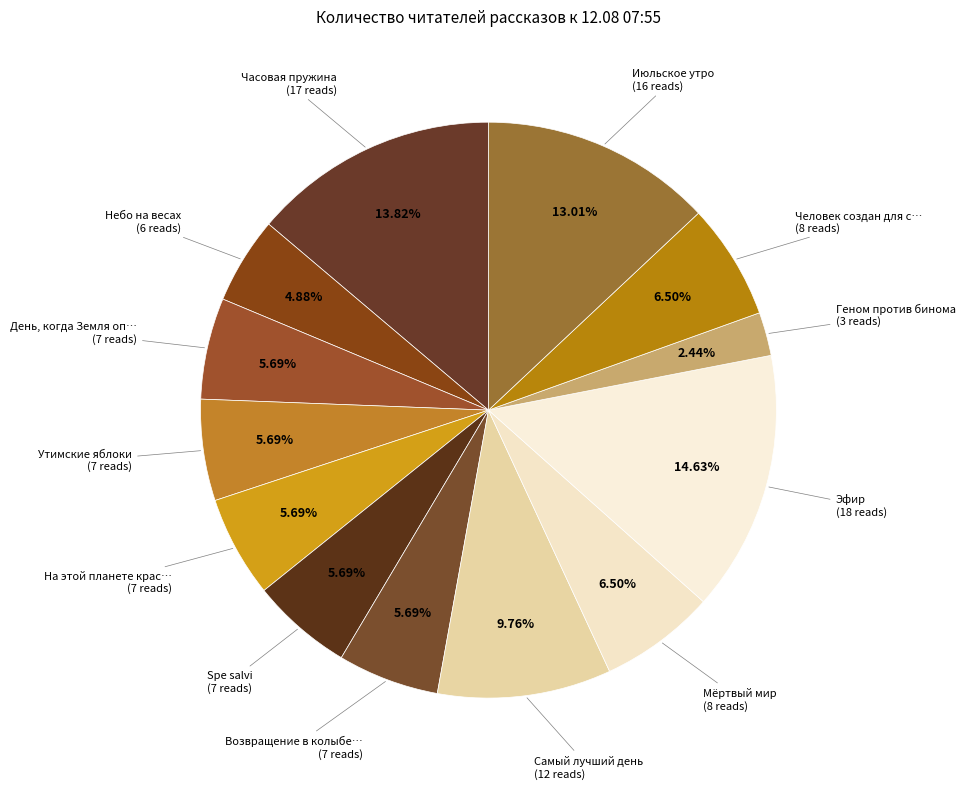

Count the number of slices in the pie.

13